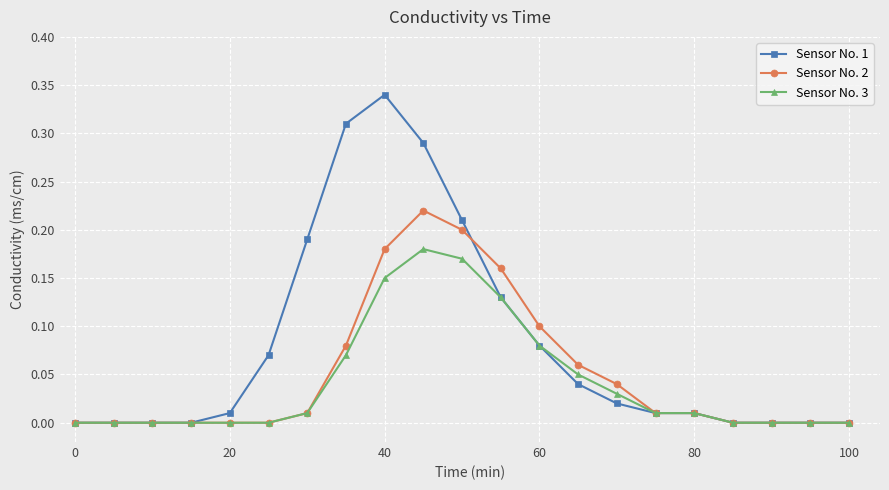

List the series in order of their peak value, highest first.

Sensor No. 1, Sensor No. 2, Sensor No. 3